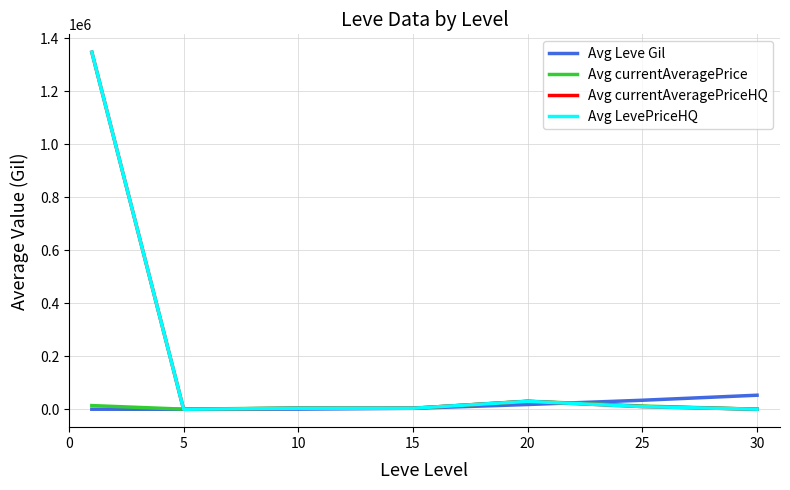

Which series has the widest spread of values?

Avg LevePriceHQ